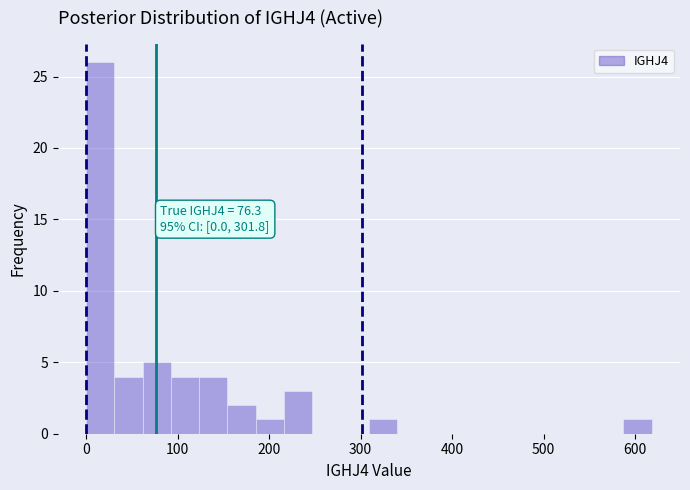

Around what value on the x-axis is the tallest bar? Give the approximate position of its centre, as read against the axis.

20